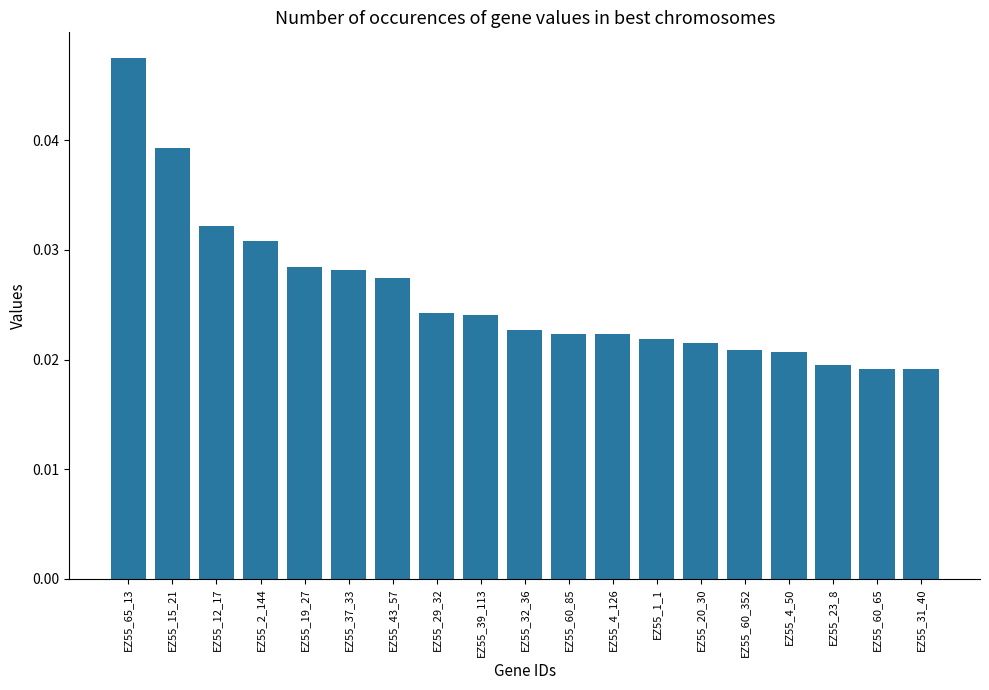

What is the label of the 6th bar from the left?

EZ55_37_33